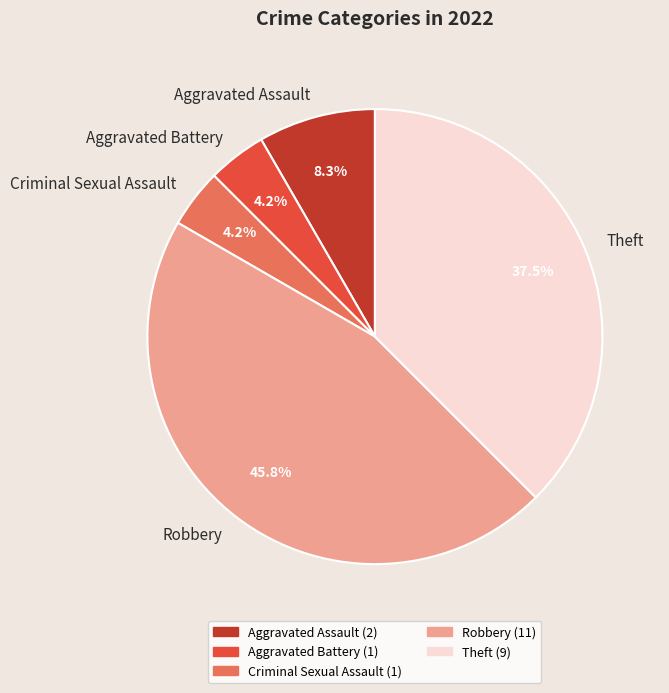

Combined, what portion of the pie is Robbery and Aggravated Battery?

50.0%